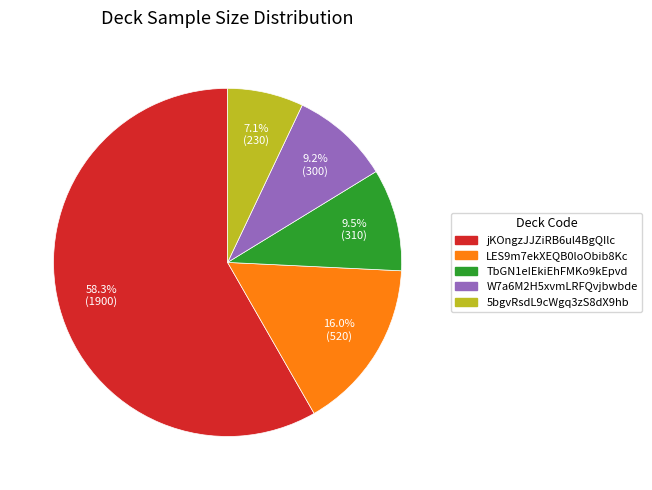

Approximately how many times larger is the value at LES9m7ekXEQB0loObib8Kc compared to 5bgvRsdL9cWgq3zS8dX9hb?

2.3